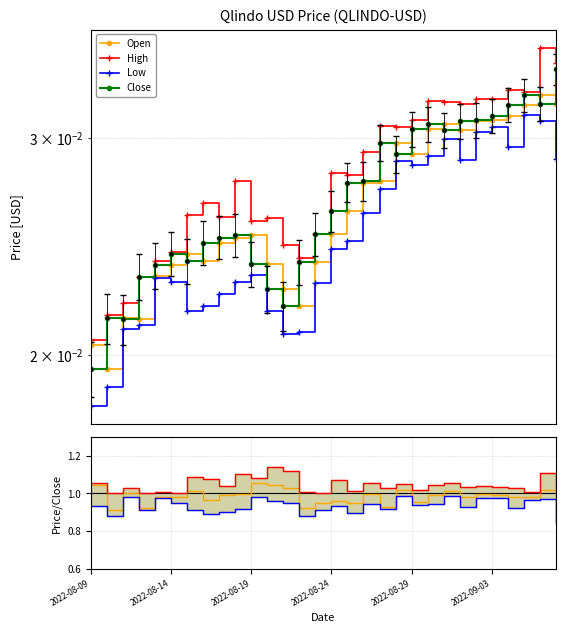

True or false: High and Close intersect in this chart.

False